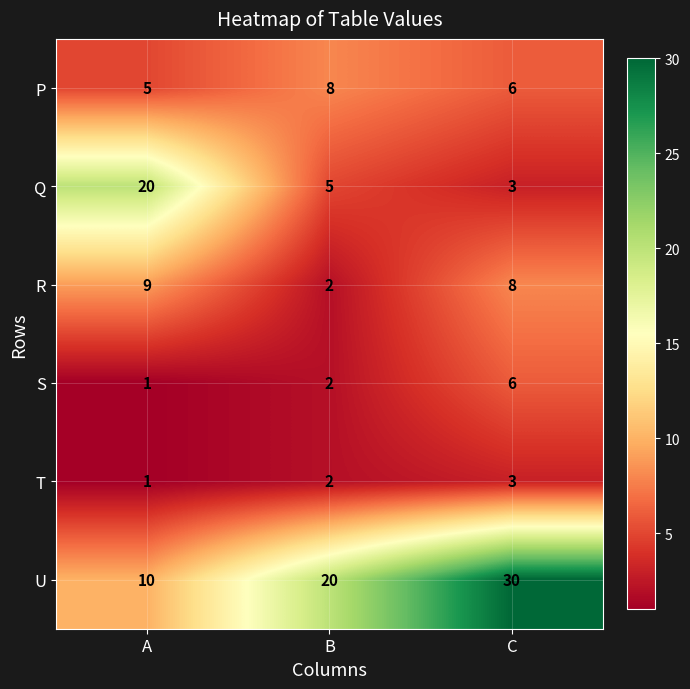

What is the minimum value shown in the chart?

1